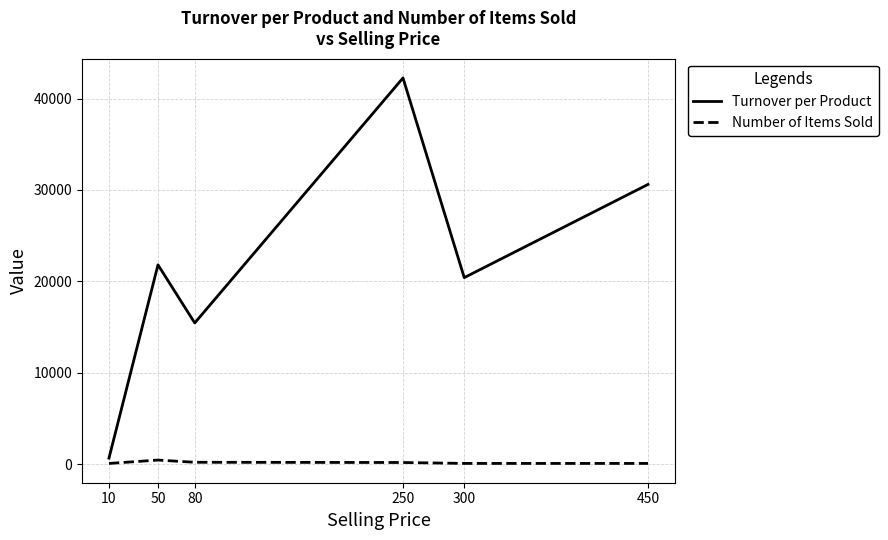

True or false: Number of Items Sold and Turnover per Product intersect in this chart.

False